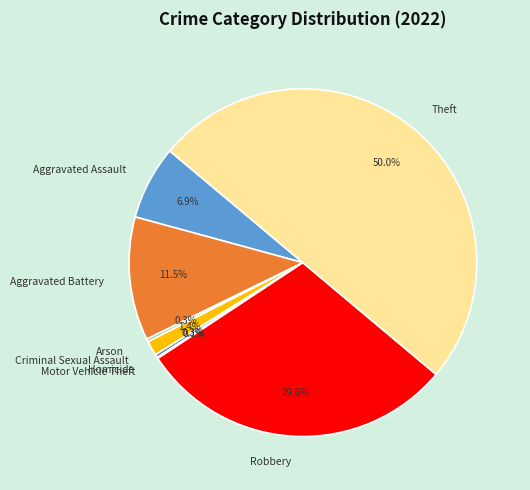

Does Robbery account for over 50% of the chart?

No